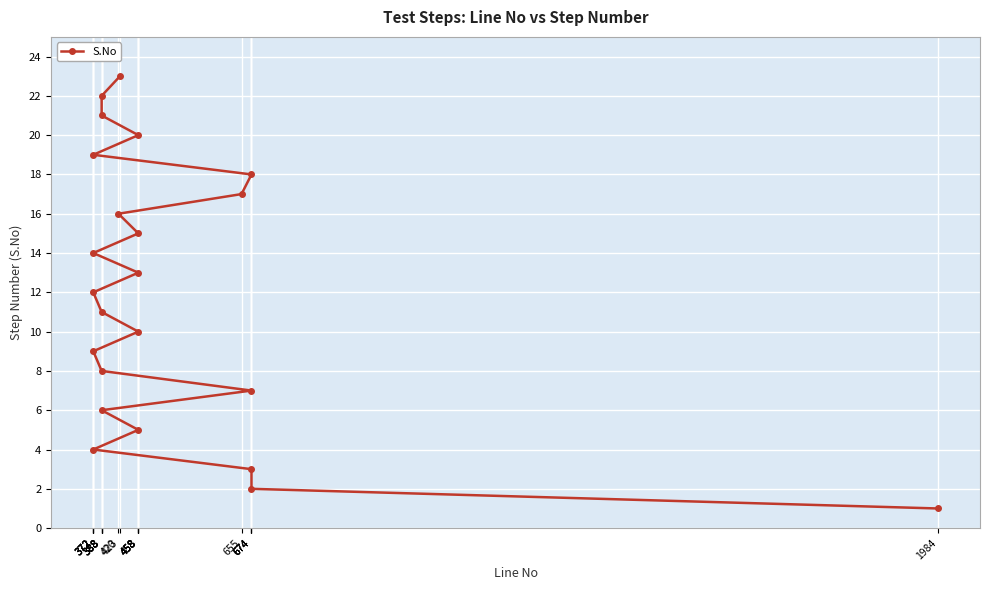

What is the maximum value shown in the chart?

23